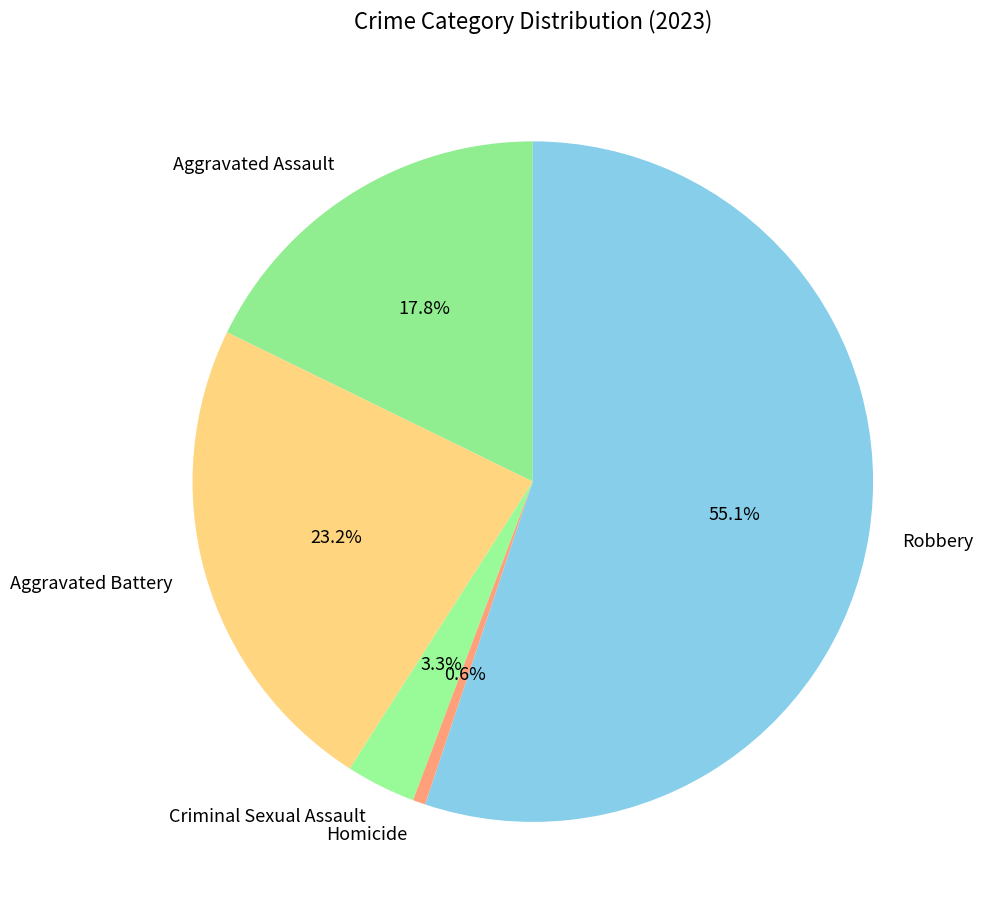

Which slice is the largest?

Robbery